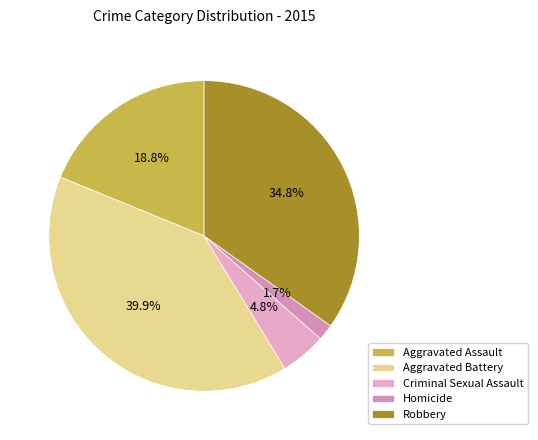

Does Homicide represent more than half of the total?

No